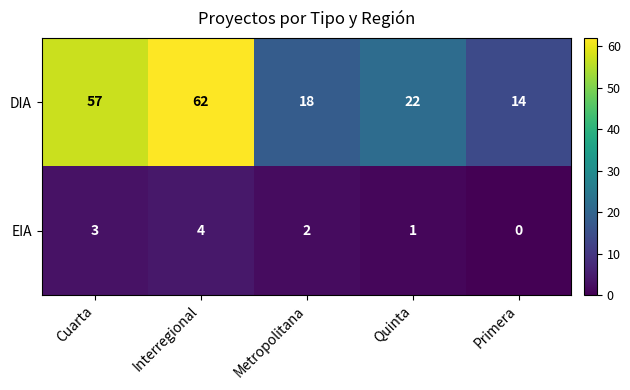

Rank the series at Interregional from highest to lowest value.

DIA, EIA